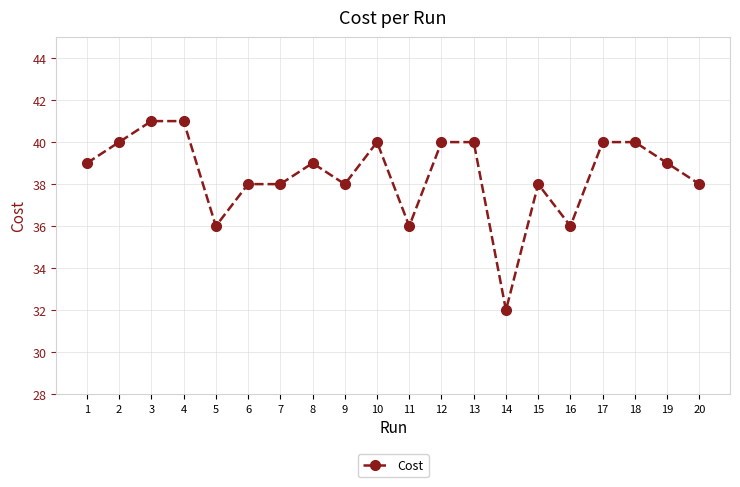

What is the approximate value at 18?

40